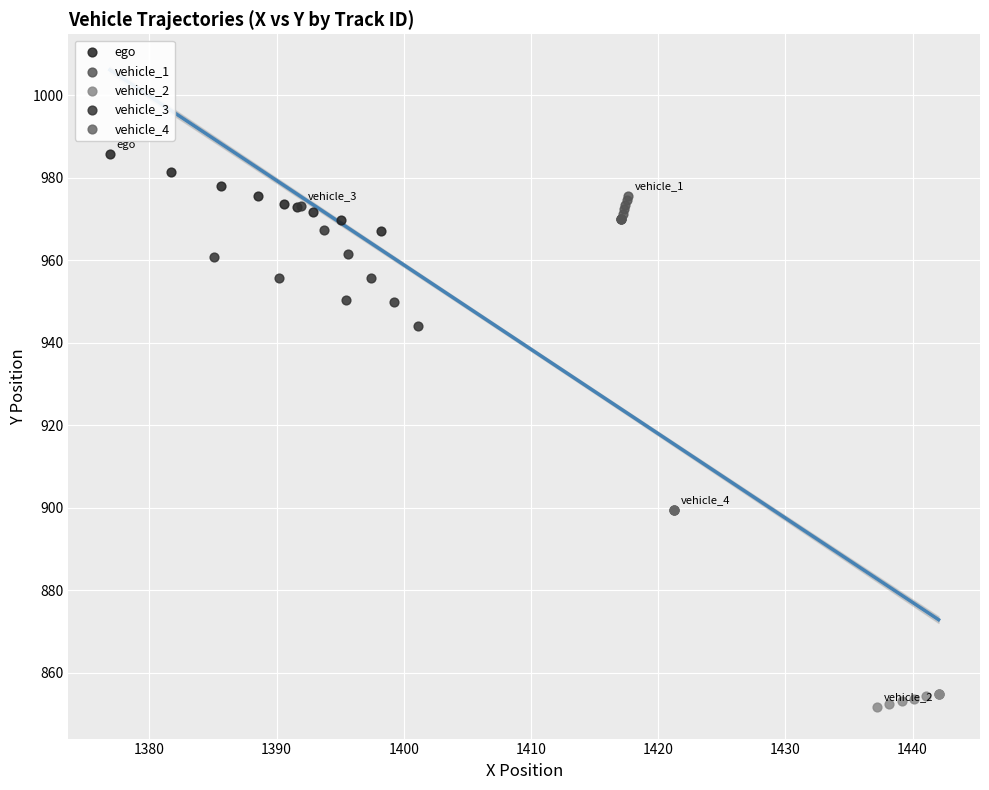

Which series contains the highest Y value?

ego